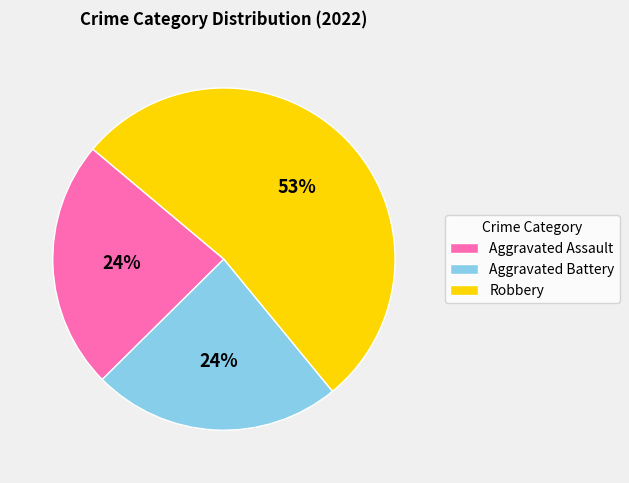

To the nearest percent, what is the average slice percentage?

33%